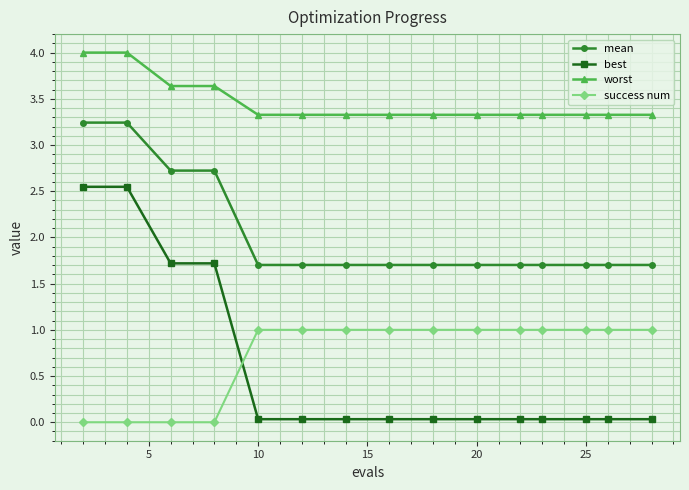

Rank the series by their maximum value, from highest to lowest.

worst, mean, best, success num